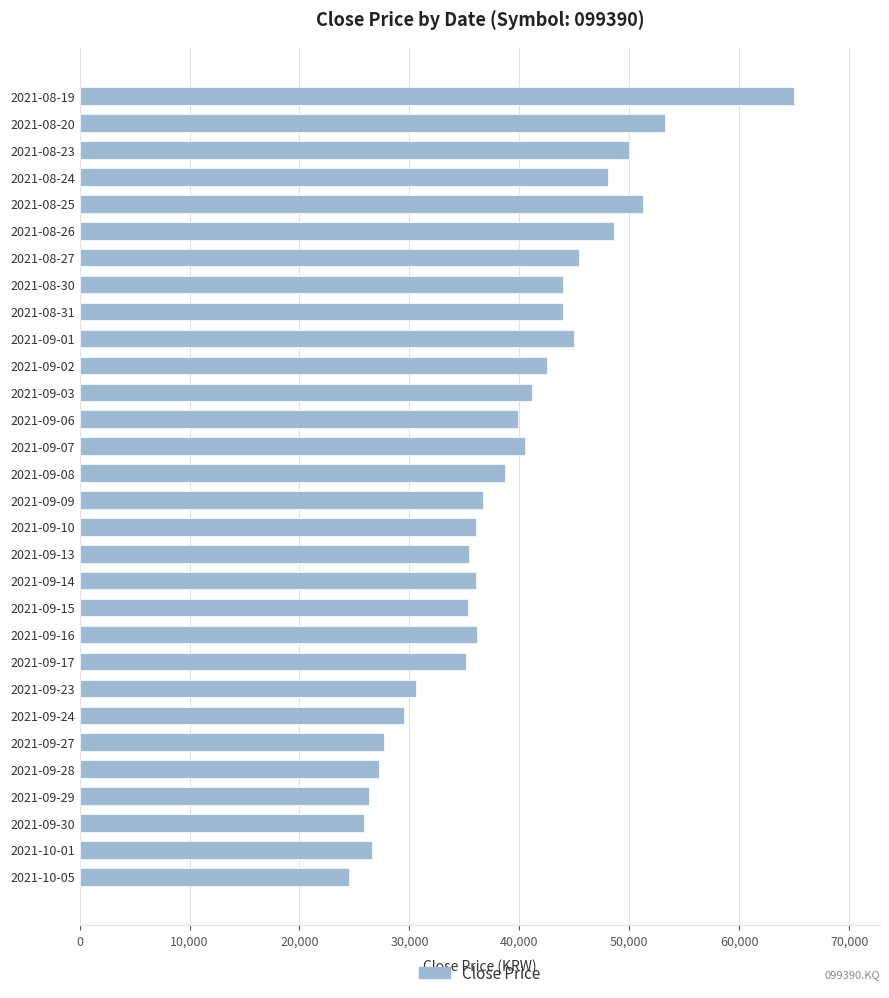

The value at 2021-09-28 is 46320. True or false?

False